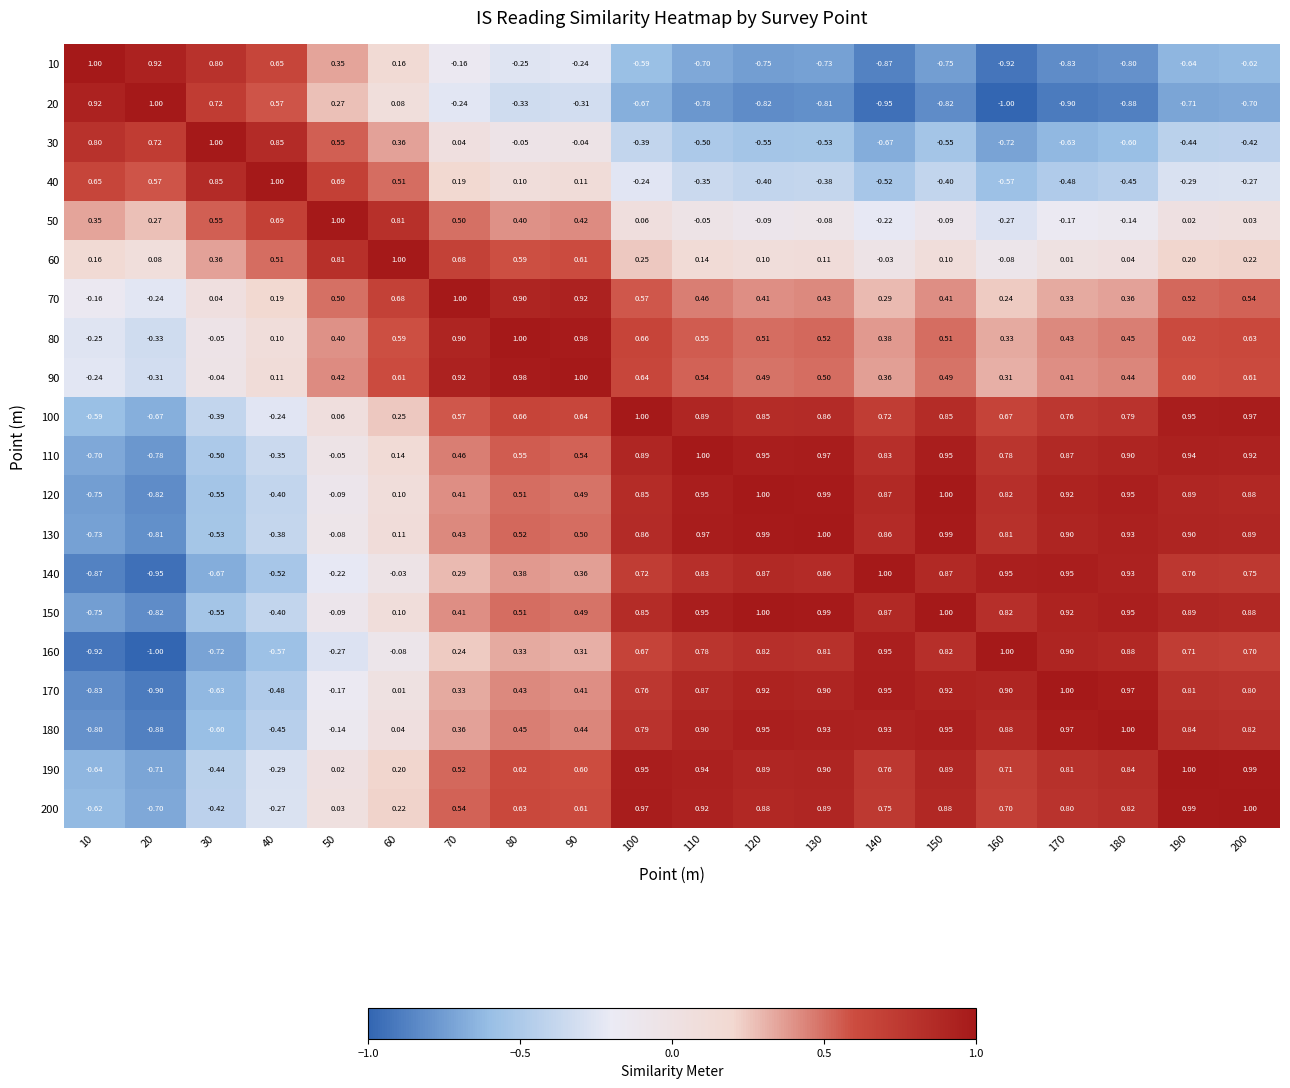

Is the value of 130 at 100 greater than the value of 170 at 160?

No